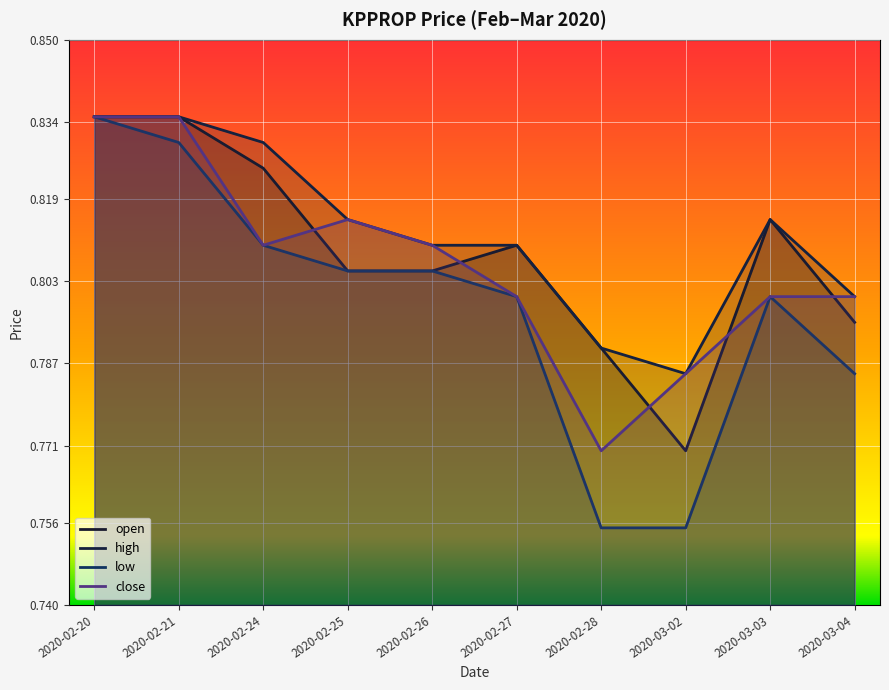

Reading left to right, list all the values displayed in this chart.

open: 0.8	0.8	0.8	0.8	0.8	0.8	0.8	0.8	0.8	0.8
high: 0.8	0.8	0.8	0.8	0.8	0.8	0.8	0.8	0.8	0.8
low: 0.8	0.8	0.8	0.8	0.8	0.8	0.8	0.8	0.8	0.8
close: 0.8	0.8	0.8	0.8	0.8	0.8	0.8	0.8	0.8	0.8